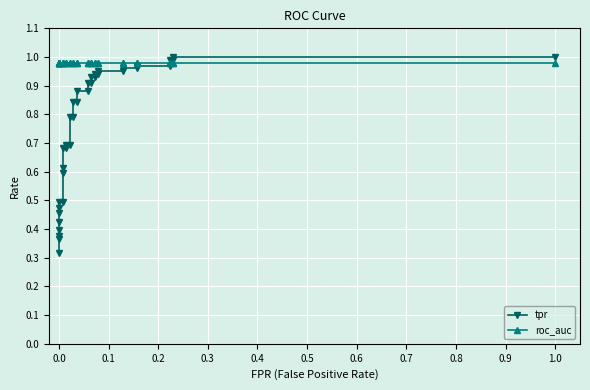

Rank the series by their maximum value, from highest to lowest.

tpr, roc_auc